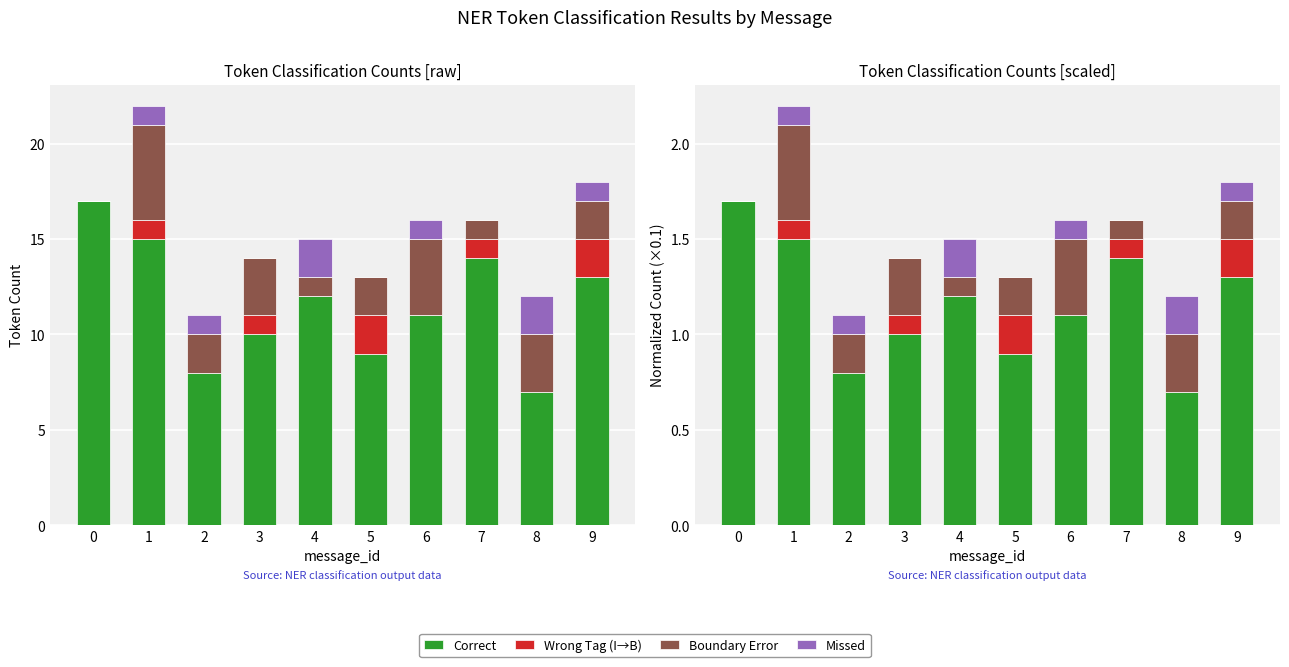

Which series has the widest spread of values?

Correct